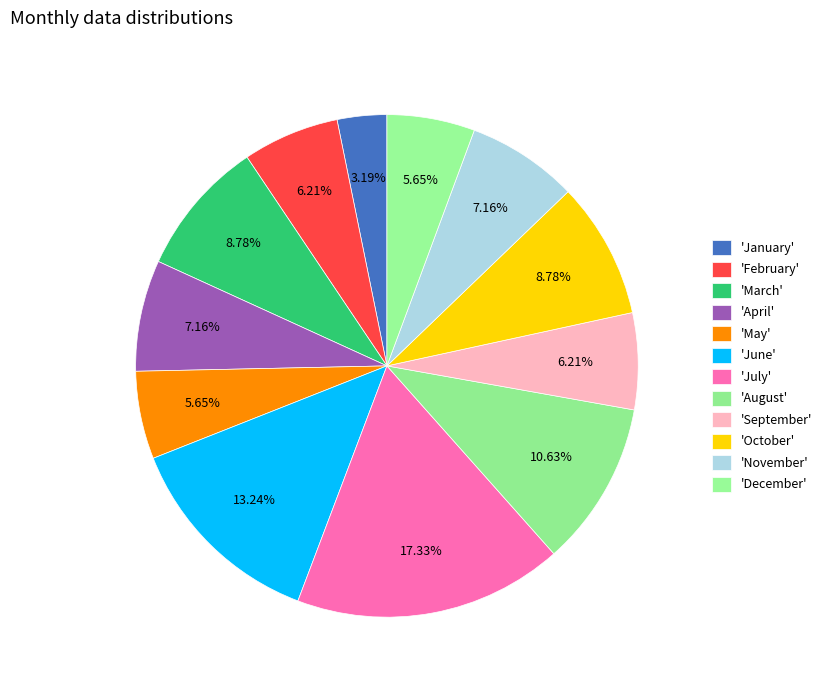

How many slices are in this pie chart?

12